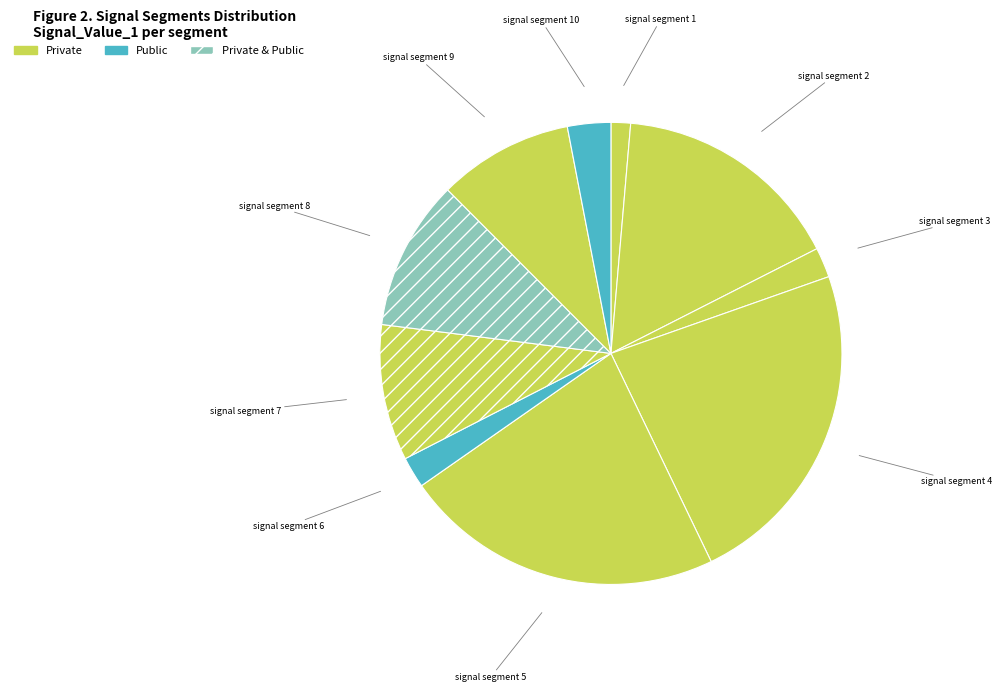

Is it true that signal segment 10 is 10% of the pie?

False